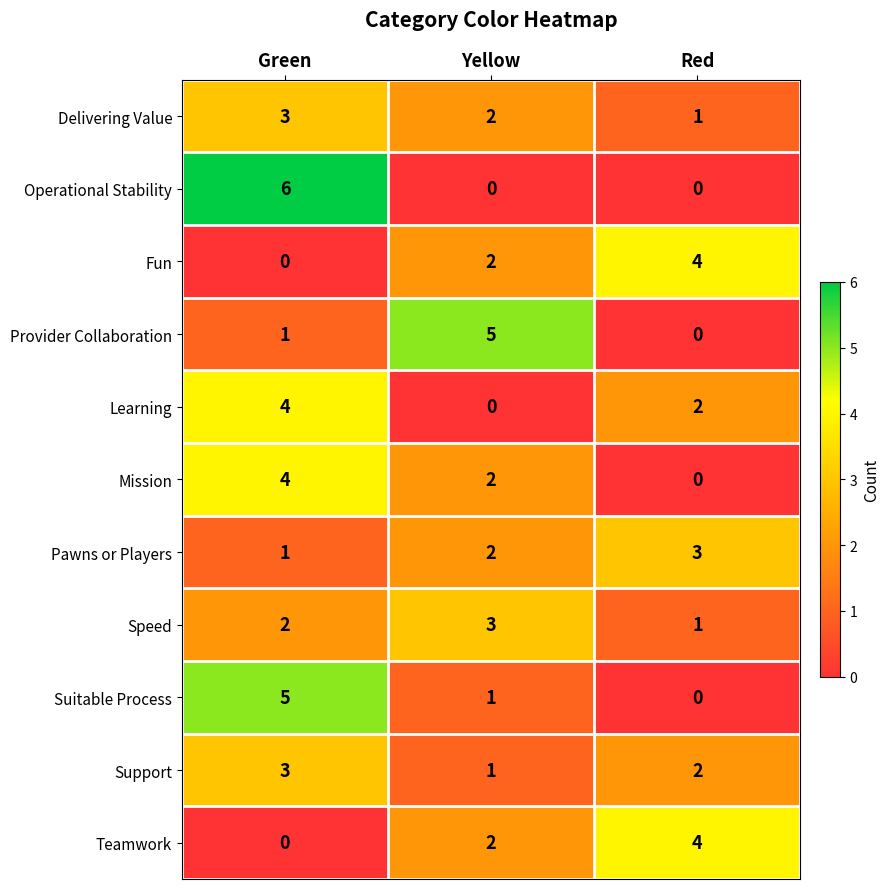

How many Speed values are between 1 and 3?

3